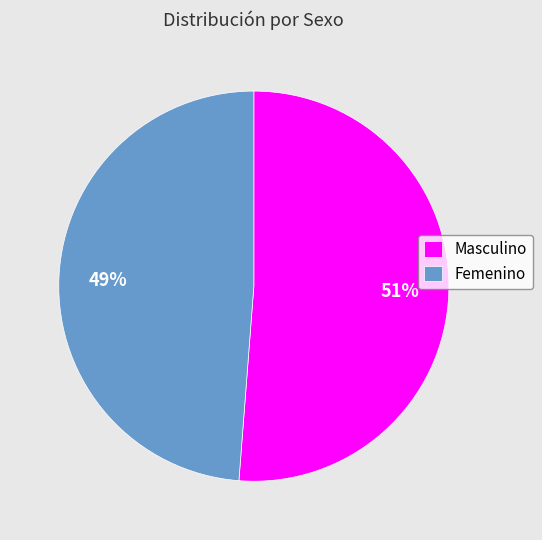

To the nearest percent, what is the difference between the Masculino and Femenino slice percentages?

2%